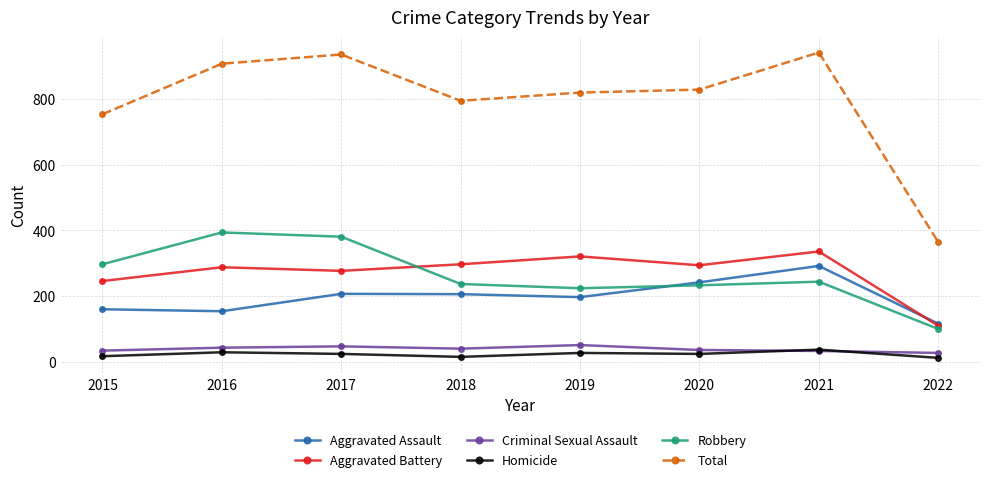

True or false: Total and Homicide cross at least once.

False